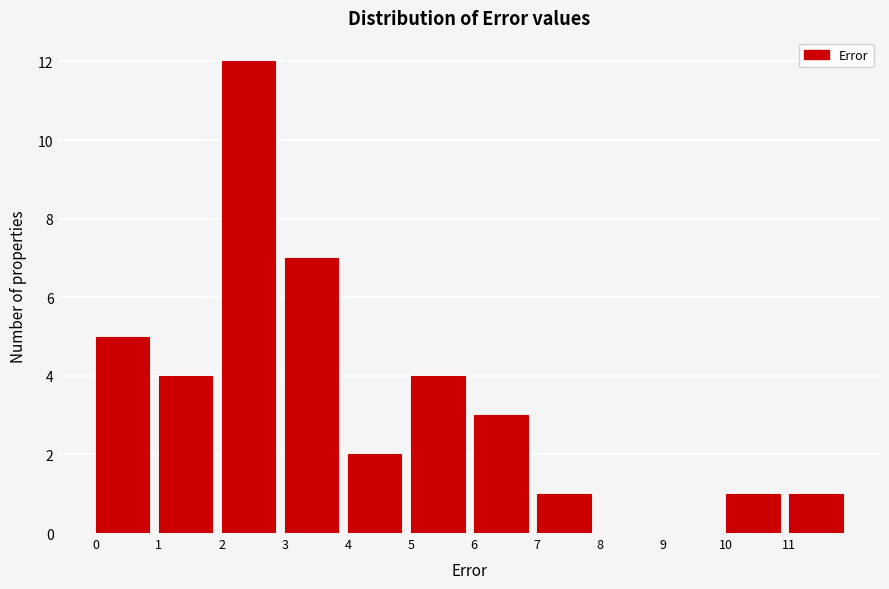

Reading left to right, list every bar in this chart as the range it spans on the x-axis followed by its height. The values are not printed on the chart, so give them approximately, as read against the axis.

0 to 1: 5
1 to 2: 4
2 to 3: 12
3 to 4: 7
4 to 5: 2
5 to 6: 4
6 to 7: 3
7 to 8: 1
8 to 9: 0
9 to 10: 0
10 to 11: 1
11 to 12: 1